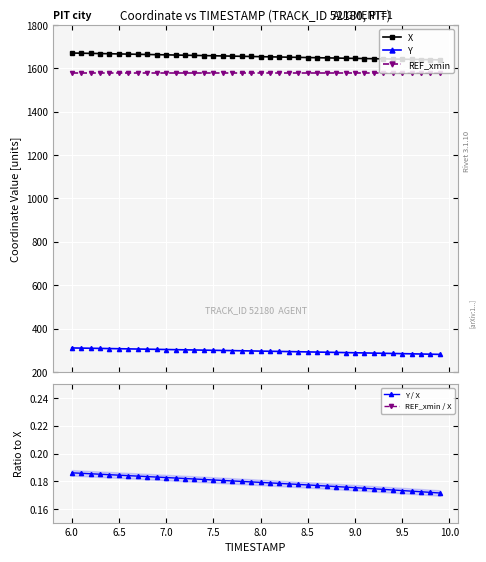

What is the value of the REF_xmin point at the 6th from the left?

1580.3